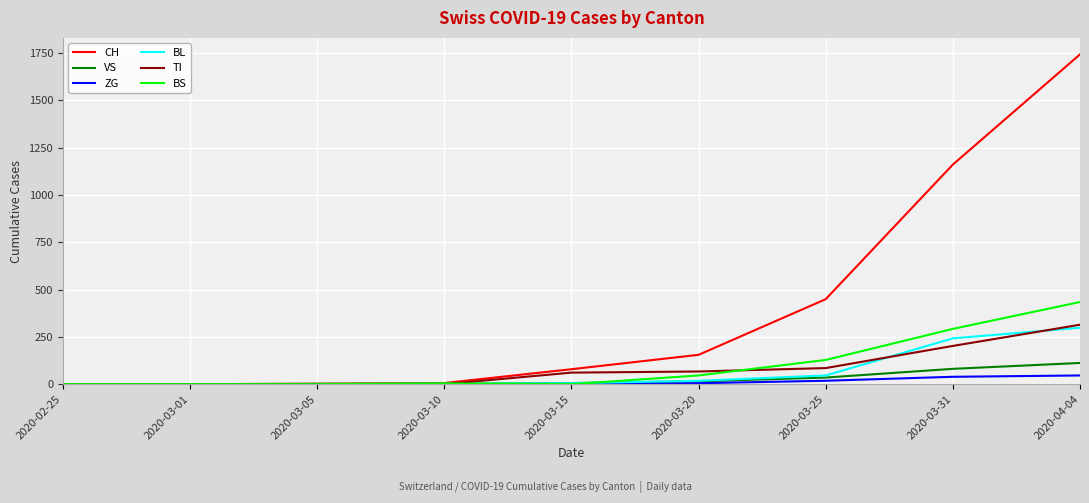

What is the spread (max minus min) of values at 2020-03-05?

2